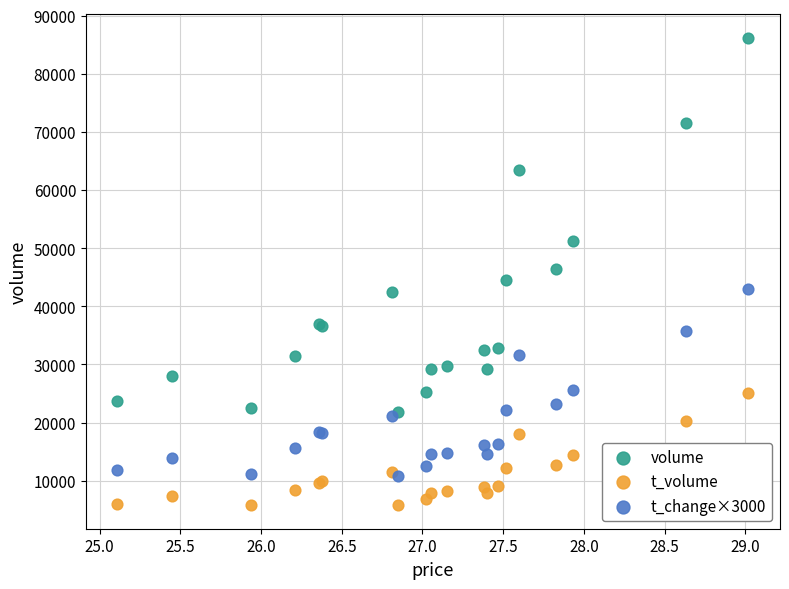

In the volume series, what Y value is closest to 53974?

51209.0